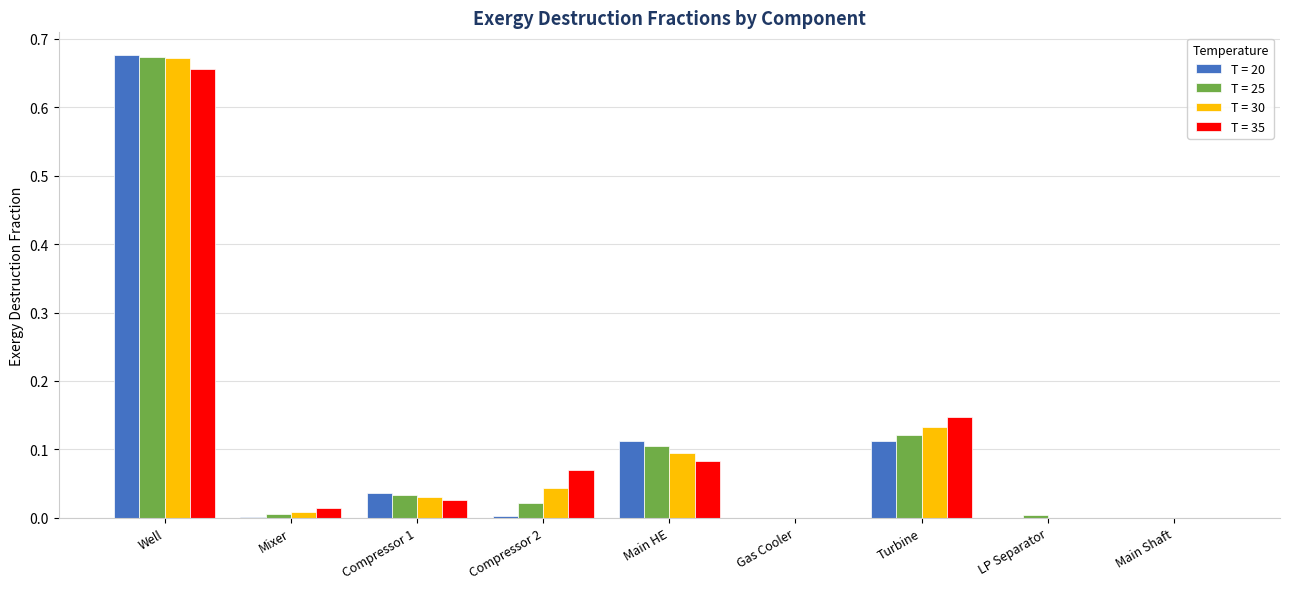

The value of T = 30 at LP Separator is 0.0. True or false?

True